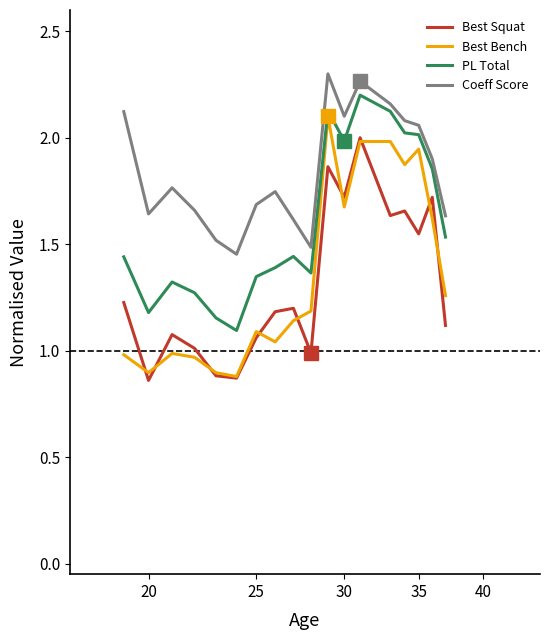

True or false: Coeff Score has more than 0 points higher than both neighbors.

True